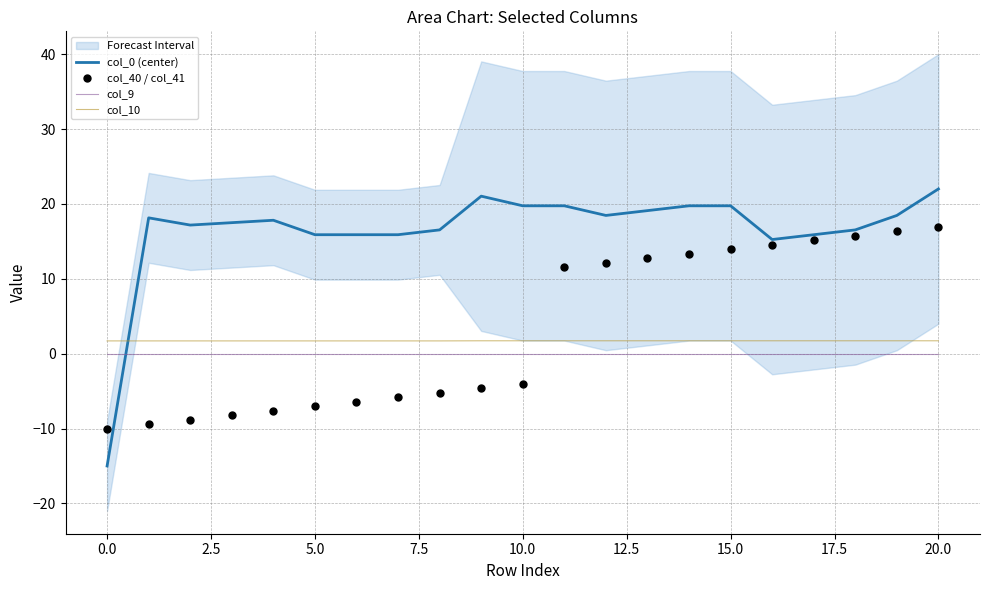

At how many categories does at least one series exceed -2?

21